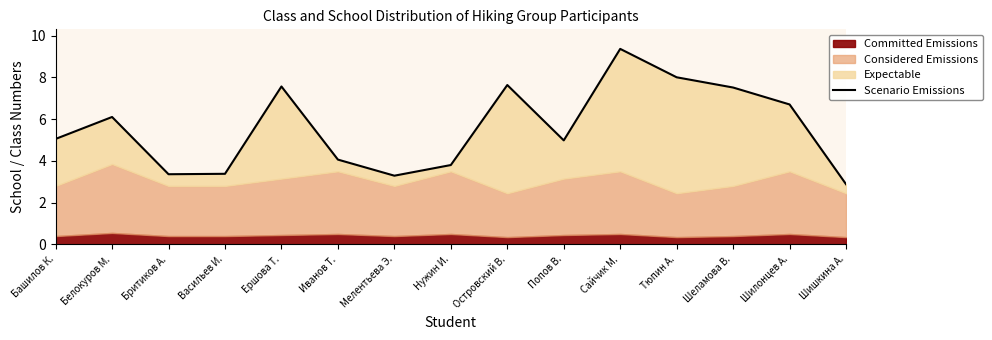

At which label does the data first exceed 5?

Башилов К.